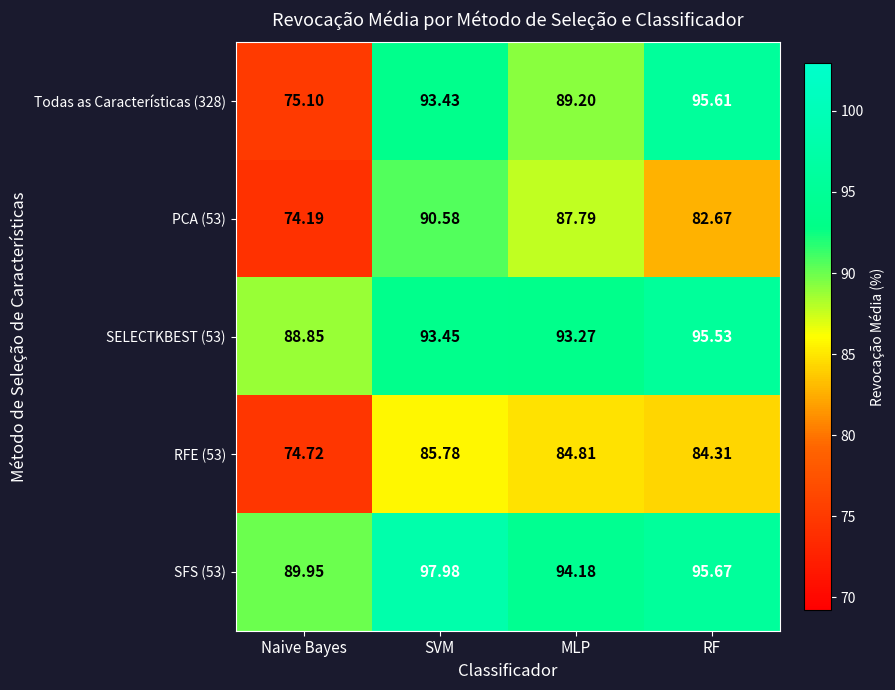

Rank the series by their maximum value, from highest to lowest.

SFS (53), Todas as Características (328), SELECTKBEST (53), PCA (53), RFE (53)